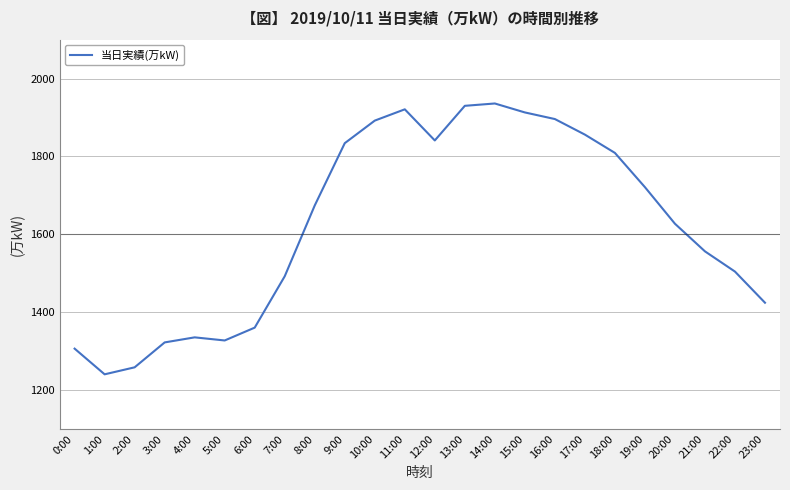

Between 19:00 and 10:00, which is larger?

10:00